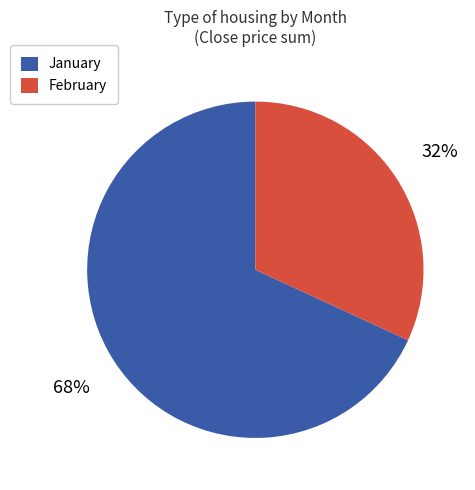

To the nearest percent, what is the difference between the largest and smallest slice percentages?

36%